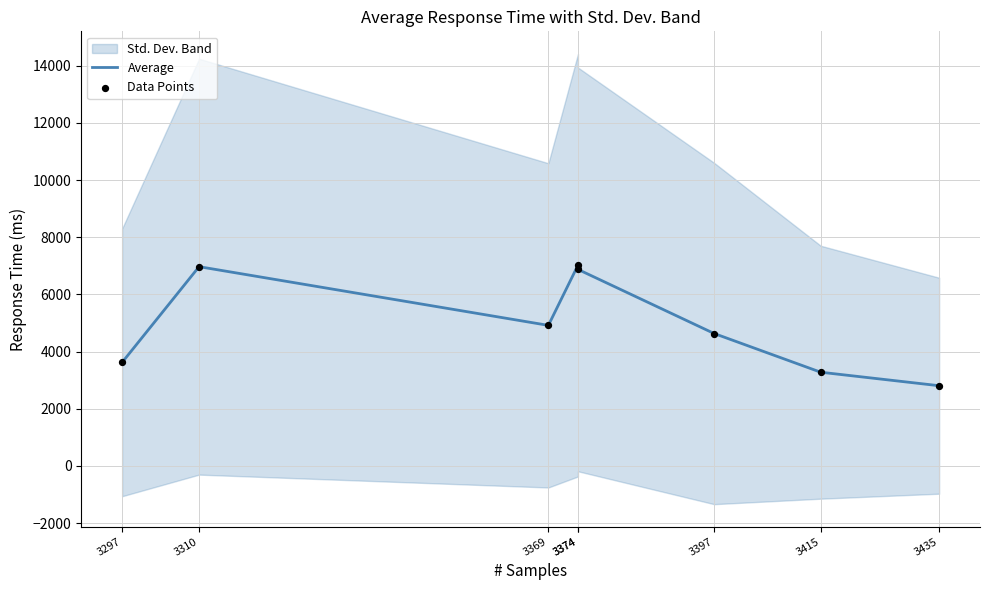

What is the total value across all series at 3435?

5614